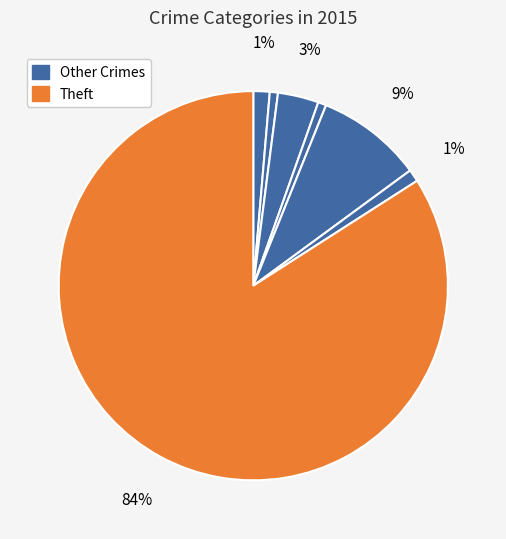

What is the largest slice in the pie chart?

Theft